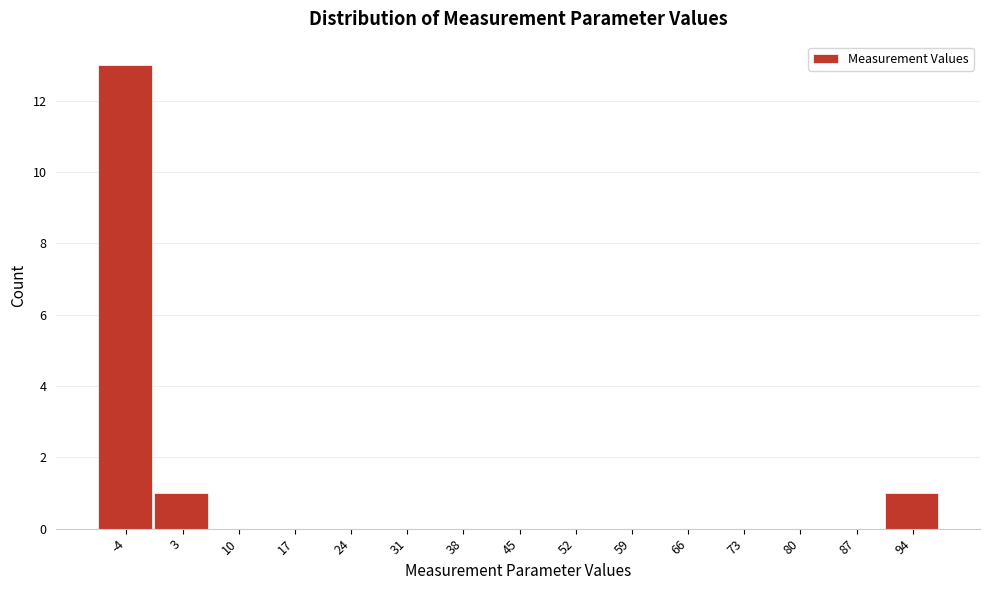

Which category has the highest value across all series?

-4